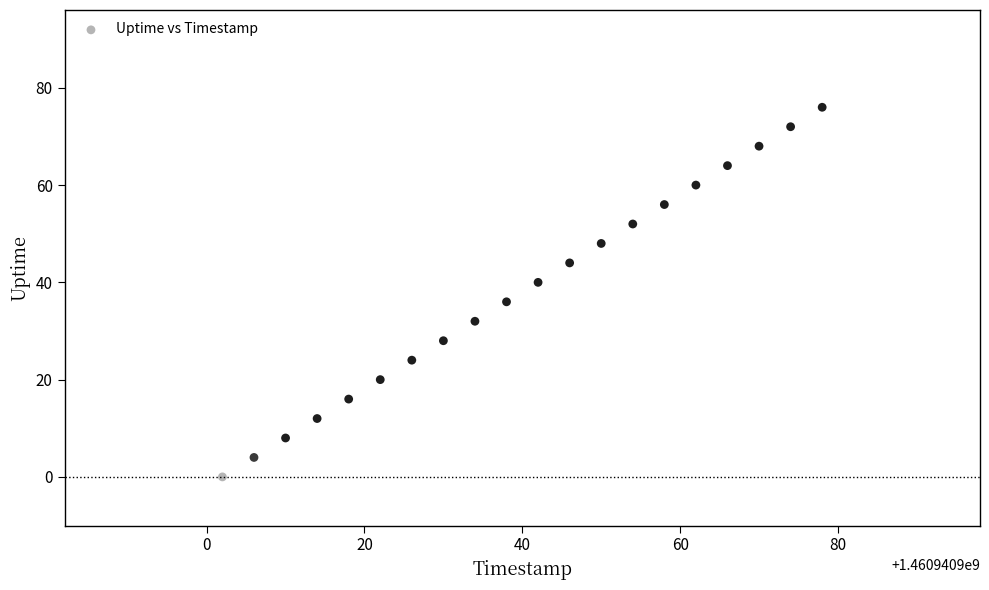

What is the range of X values (max minus min)?

76